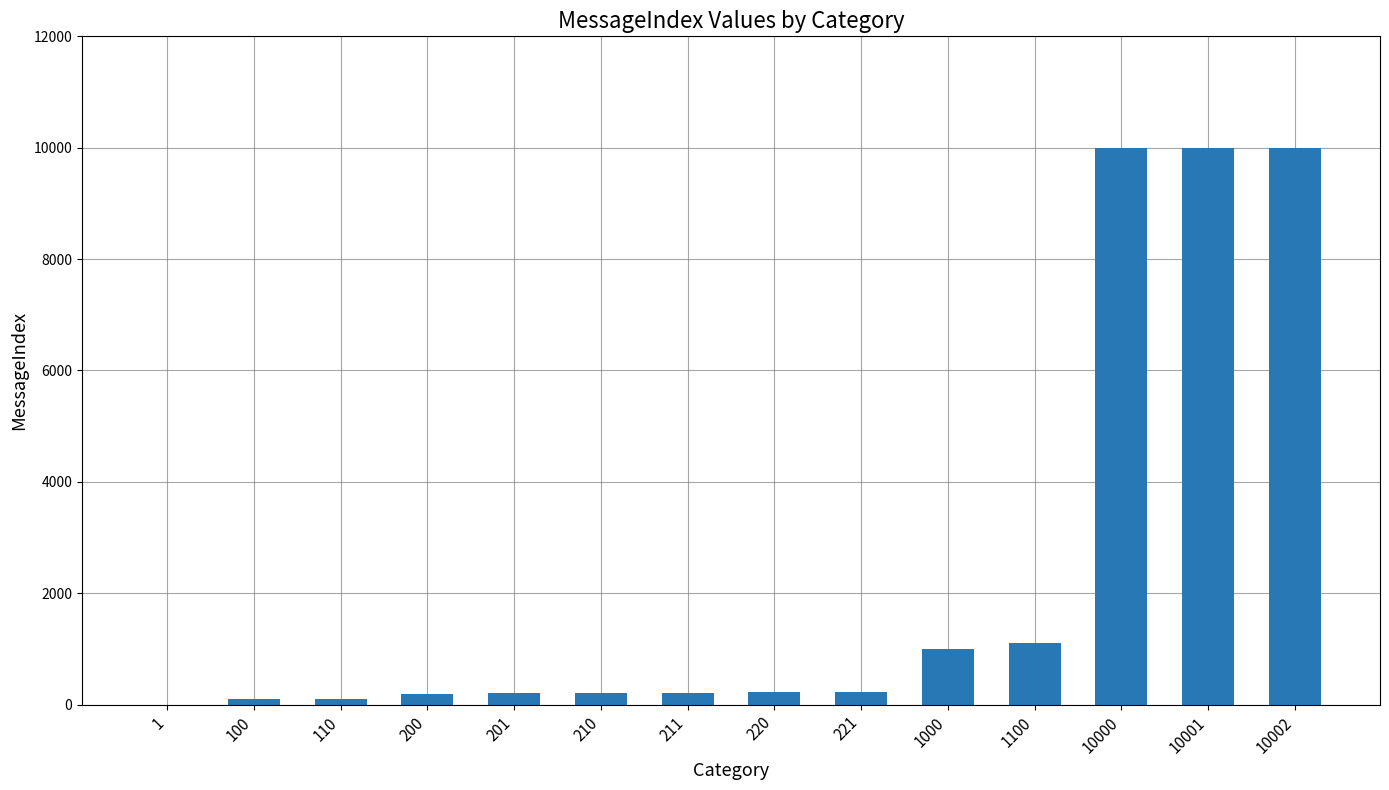

How many series are shown in this chart?

1